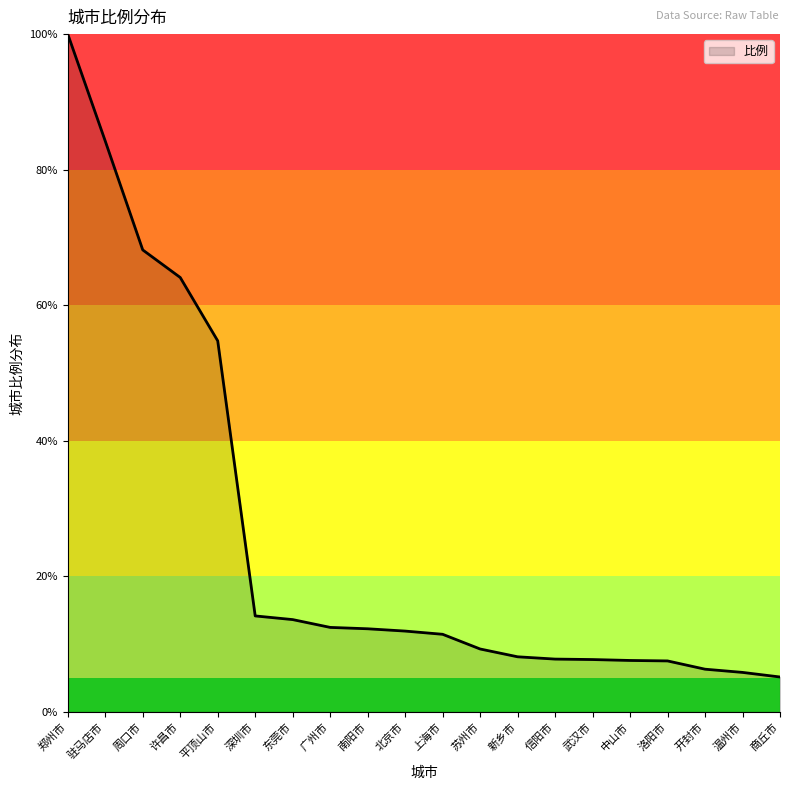

What is the approximate value at 开封市?

6.3